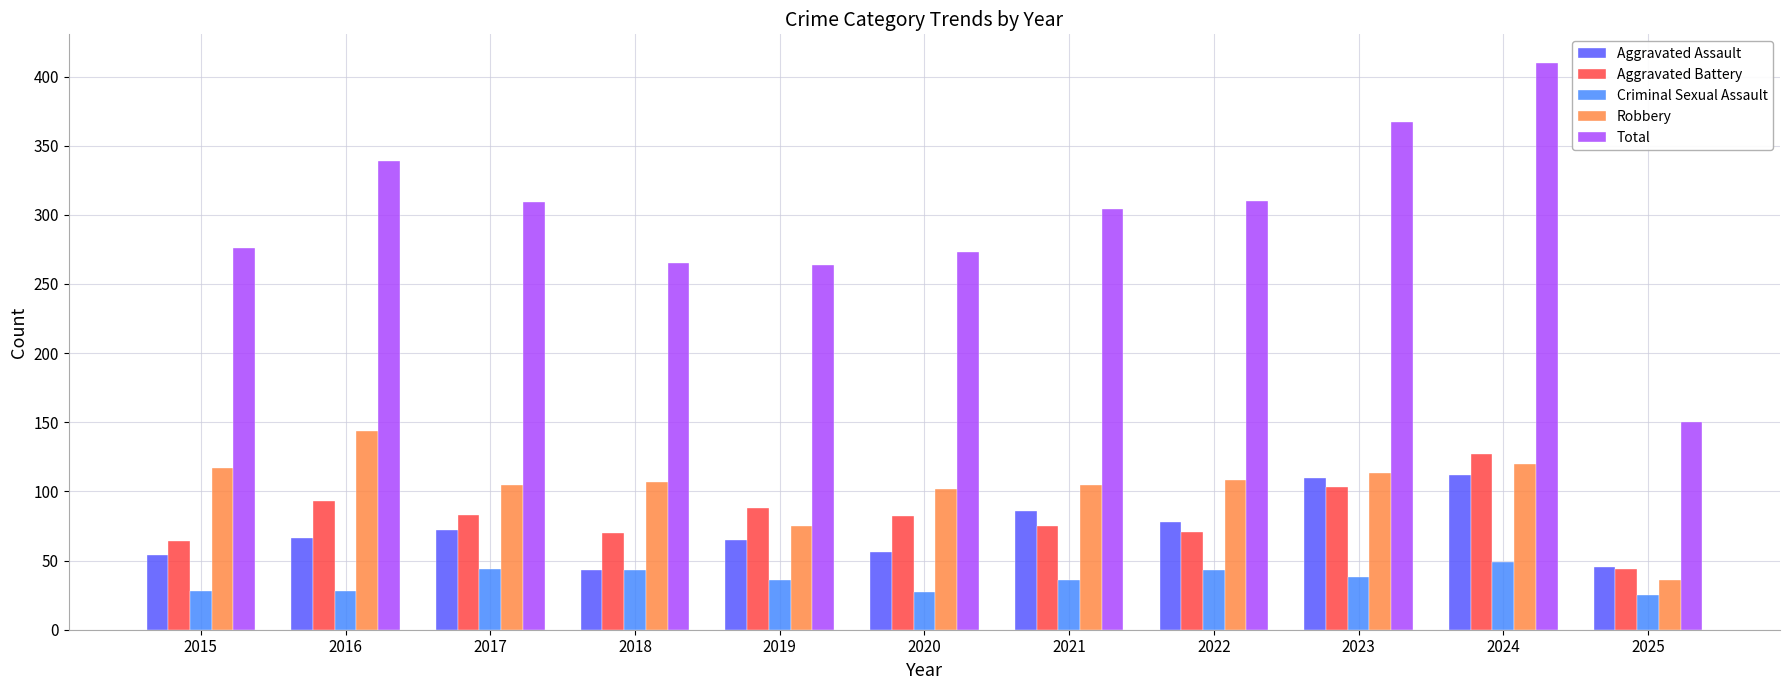

At 2020, list the series in order from smallest to largest.

Criminal Sexual Assault, Aggravated Assault, Aggravated Battery, Robbery, Total